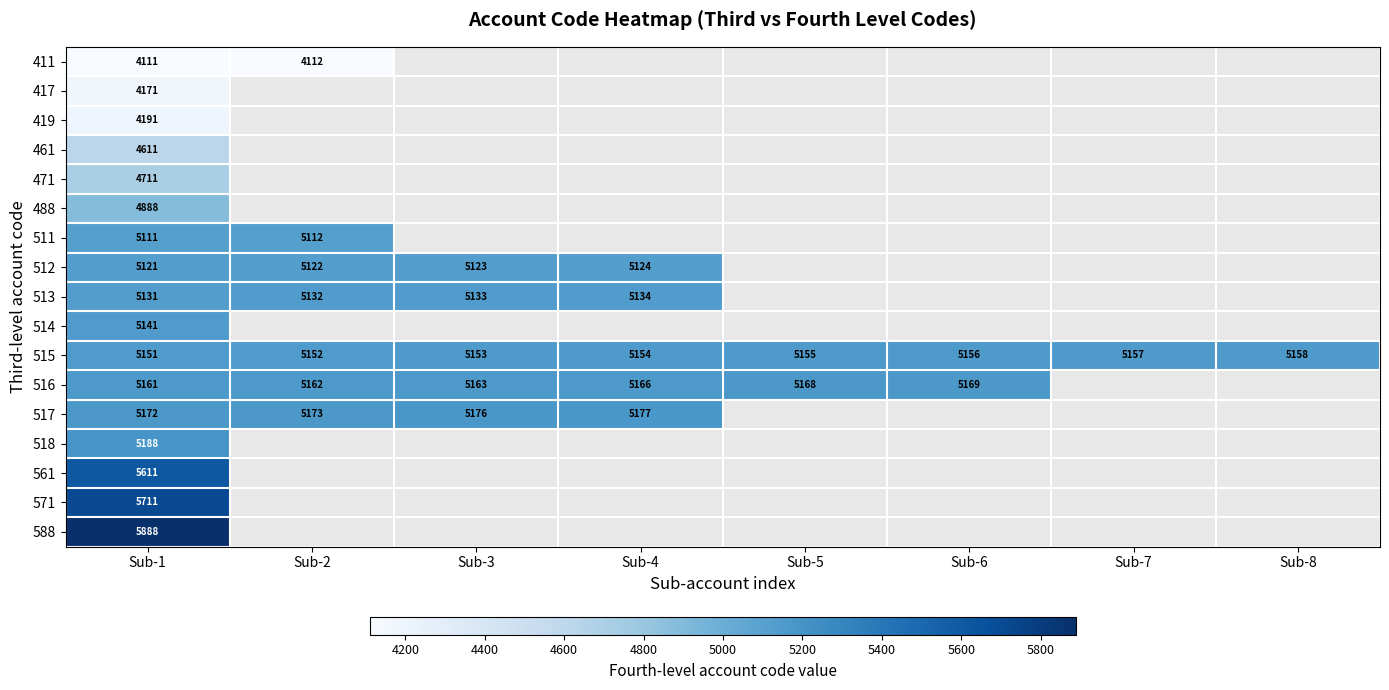

How many series are shown in this chart?

17